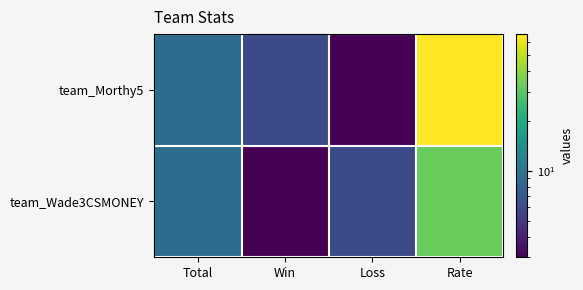

Reading right to left, list all the values displayed in this chart.

team_Morthy5: Rate=67	Loss=3	Win=6	Total=9
team_Wade3CSMONEY: Rate=33	Loss=6	Win=3	Total=9